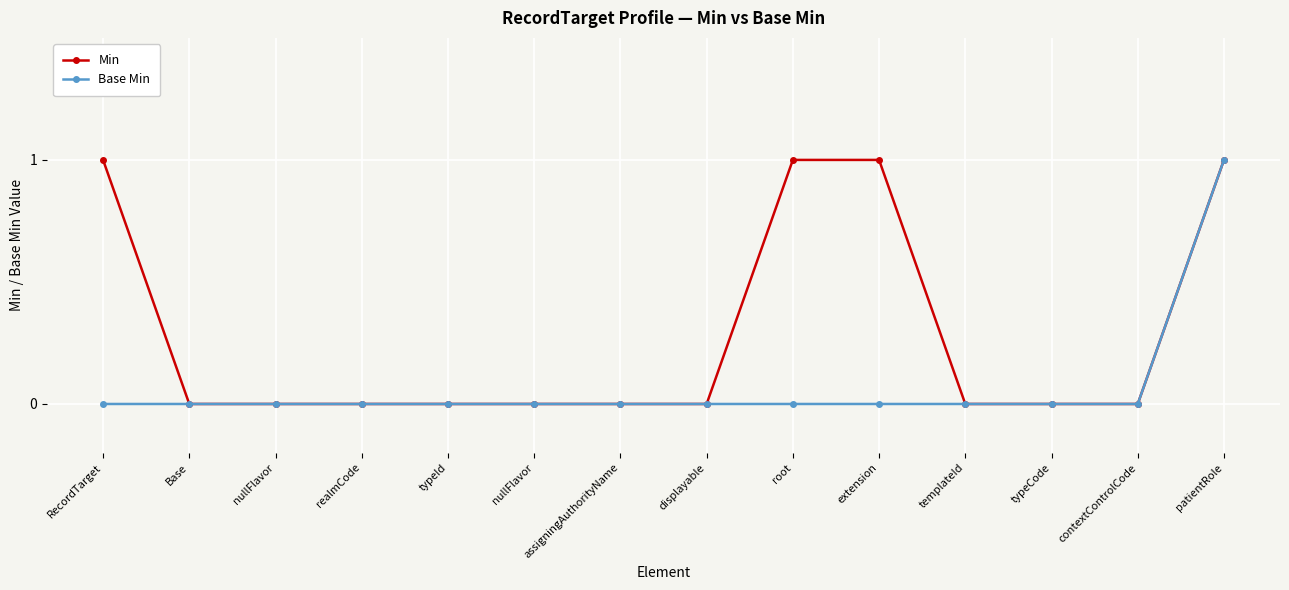

Is this an area chart (filled region under the line)?

No